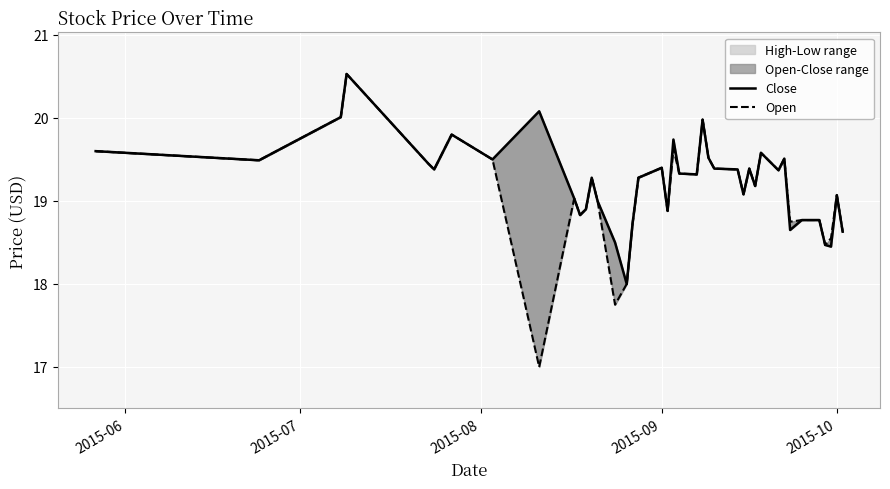

In Open, how many points are lower than both neighbors (excluding endpoints)?

12